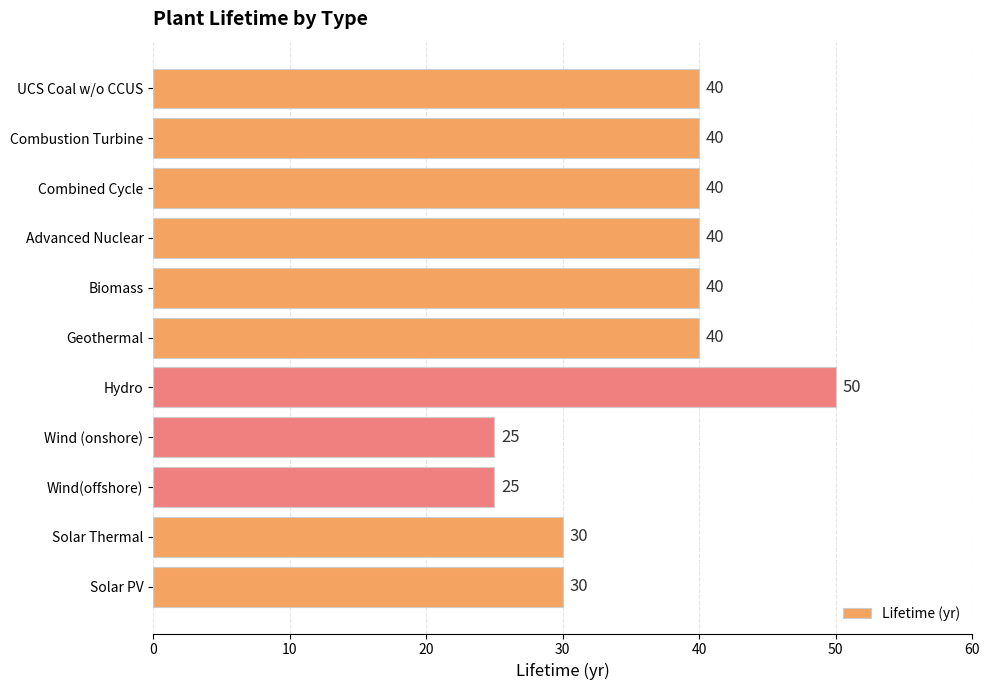

What is the label of the 4th bar from the top?

Advanced Nuclear